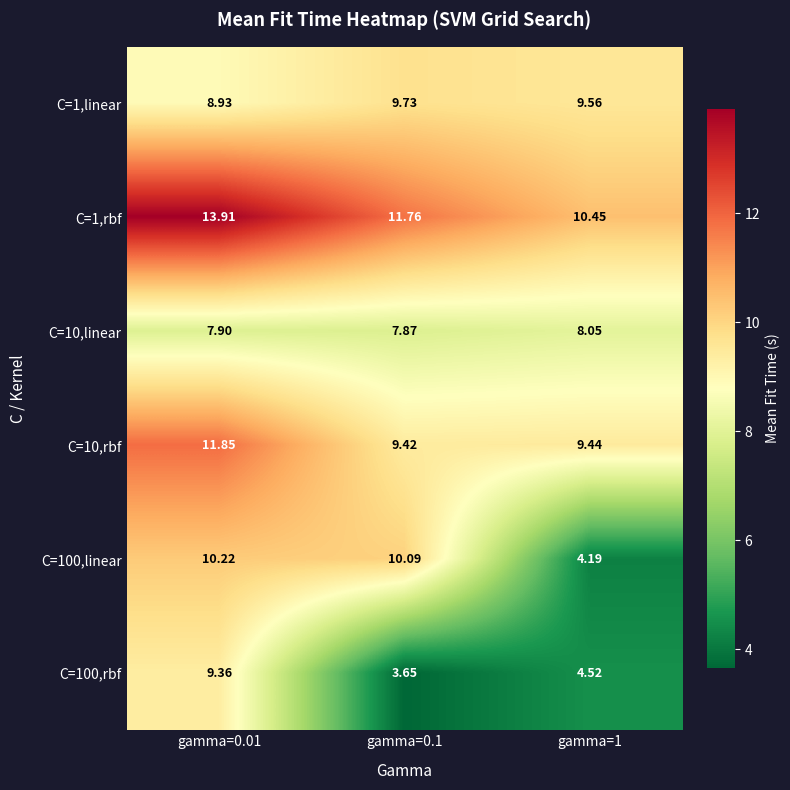

At how many categories does at least one series exceed 4?

3